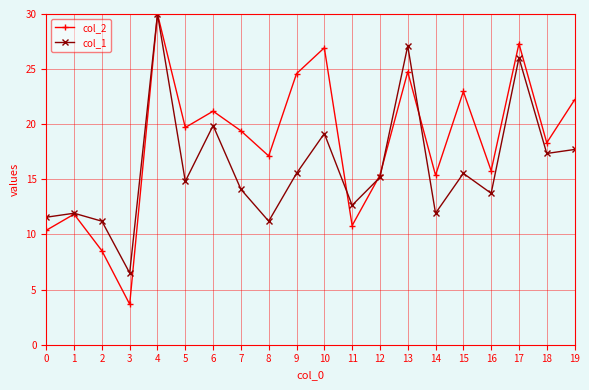

What is the difference between the highest and lowest values at 13?

2.3